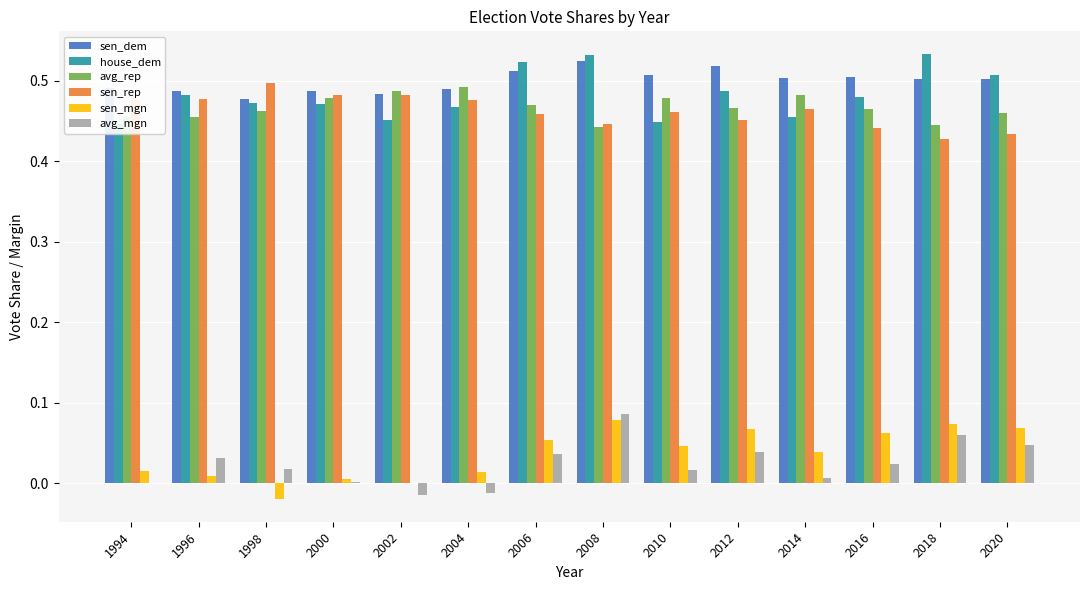

Rank the series at 2016 from highest to lowest value.

sen_dem, house_dem, avg_rep, sen_rep, sen_mgn, avg_mgn